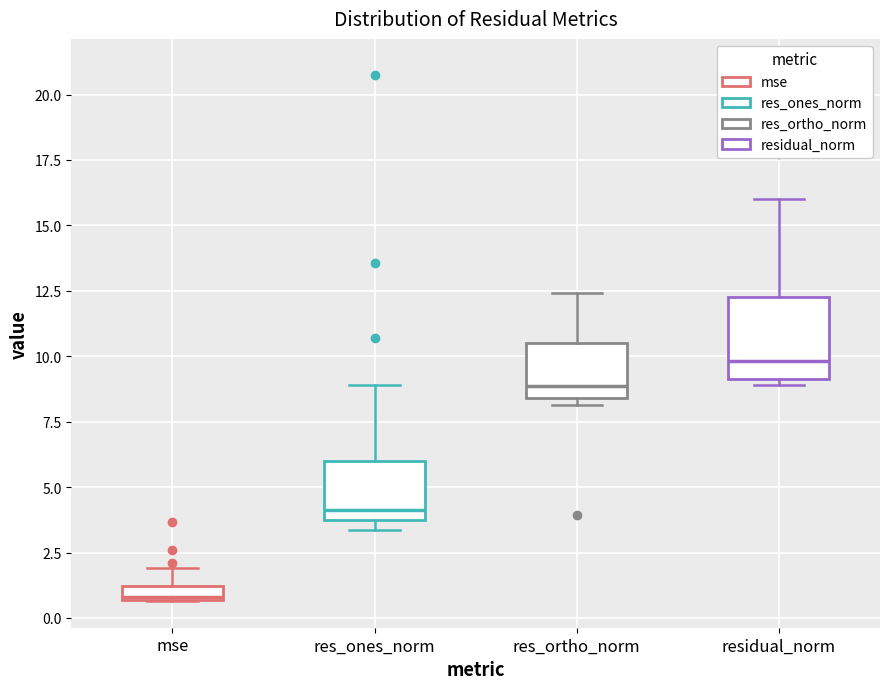

Which box has the highest median line?

residual_norm